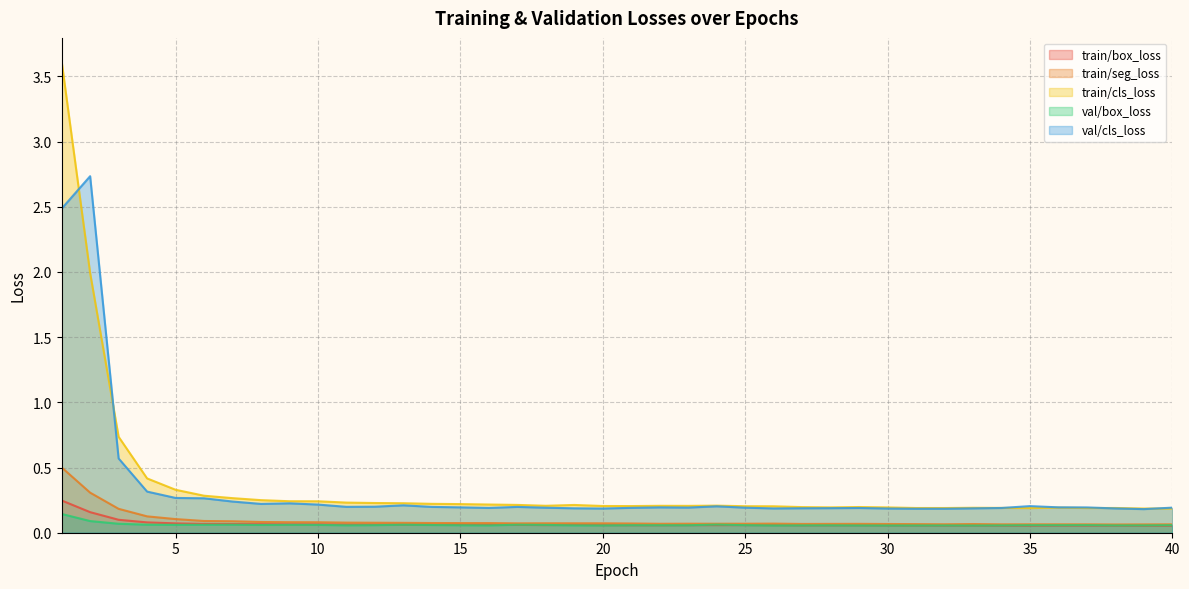

Reading left to right, transcribe all the data shown in this chart.

train/box_loss: 1=0.2	2=0.2	3=0.1	4=0.1	5=0.1	6=0.1	7=0.1	8=0.1	9=0.1	10=0.1	11=0.1	12=0.1	13=0.1	14=0.1	15=0.1	16=0.1	17=0.1	18=0.1	19=0.1	20=0.1	21=0.1	22=0.1	23=0.1	24=0.1	25=0.1	26=0.1	27=0.1	28=0.1	29=0.1	30=0.1	31=0.1	32=0.1	33=0.1	34=0.1	35=0.1	36=0.1	37=0.1	38=0.1	39=0.1	40=0.1
train/seg_loss: 1=0.5	2=0.3	3=0.2	4=0.1	5=0.1	6=0.1	7=0.1	8=0.1	9=0.1	10=0.1	11=0.1	12=0.1	13=0.1	14=0.1	15=0.1	16=0.1	17=0.1	18=0.1	19=0.1	20=0.1	21=0.1	22=0.1	23=0.1	24=0.1	25=0.1	26=0.1	27=0.1	28=0.1	29=0.1	30=0.1	31=0.1	32=0.1	33=0.1	34=0.1	35=0.1	36=0.1	37=0.1	38=0.1	39=0.1	40=0.1
train/cls_loss: 1=3.6	2=2.0	3=0.7	4=0.4	5=0.3	6=0.3	7=0.3	8=0.2	9=0.2	10=0.2	11=0.2	12=0.2	13=0.2	14=0.2	15=0.2	16=0.2	17=0.2	18=0.2	19=0.2	20=0.2	21=0.2	22=0.2	23=0.2	24=0.2	25=0.2	26=0.2	27=0.2	28=0.2	29=0.2	30=0.2	31=0.2	32=0.2	33=0.2	34=0.2	35=0.2	36=0.2	37=0.2	38=0.2	39=0.2	40=0.2
val/box_loss: 1=0.1	2=0.1	3=0.1	4=0.1	5=0.1	6=0.1	7=0.1	8=0.1	9=0.1	10=0.1	11=0.1	12=0.1	13=0.1	14=0.1	15=0.1	16=0.1	17=0.1	18=0.1	19=0.1	20=0.1	21=0.1	22=0.1	23=0.1	24=0.1	25=0.1	26=0.1	27=0.1	28=0.1	29=0.1	30=0.1	31=0.1	32=0.1	33=0.1	34=0.1	35=0.1	36=0.1	37=0.1	38=0.1	39=0.1	40=0.1
val/cls_loss: 1=2.5	2=2.7	3=0.6	4=0.3	5=0.3	6=0.3	7=0.2	8=0.2	9=0.2	10=0.2	11=0.2	12=0.2	13=0.2	14=0.2	15=0.2	16=0.2	17=0.2	18=0.2	19=0.2	20=0.2	21=0.2	22=0.2	23=0.2	24=0.2	25=0.2	26=0.2	27=0.2	28=0.2	29=0.2	30=0.2	31=0.2	32=0.2	33=0.2	34=0.2	35=0.2	36=0.2	37=0.2	38=0.2	39=0.2	40=0.2